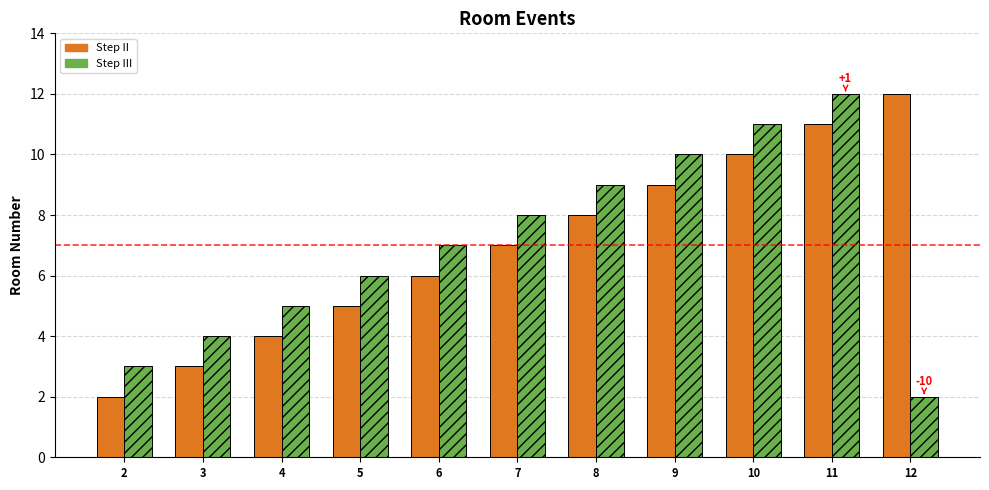

At which category is the sum across all series the highest?

11